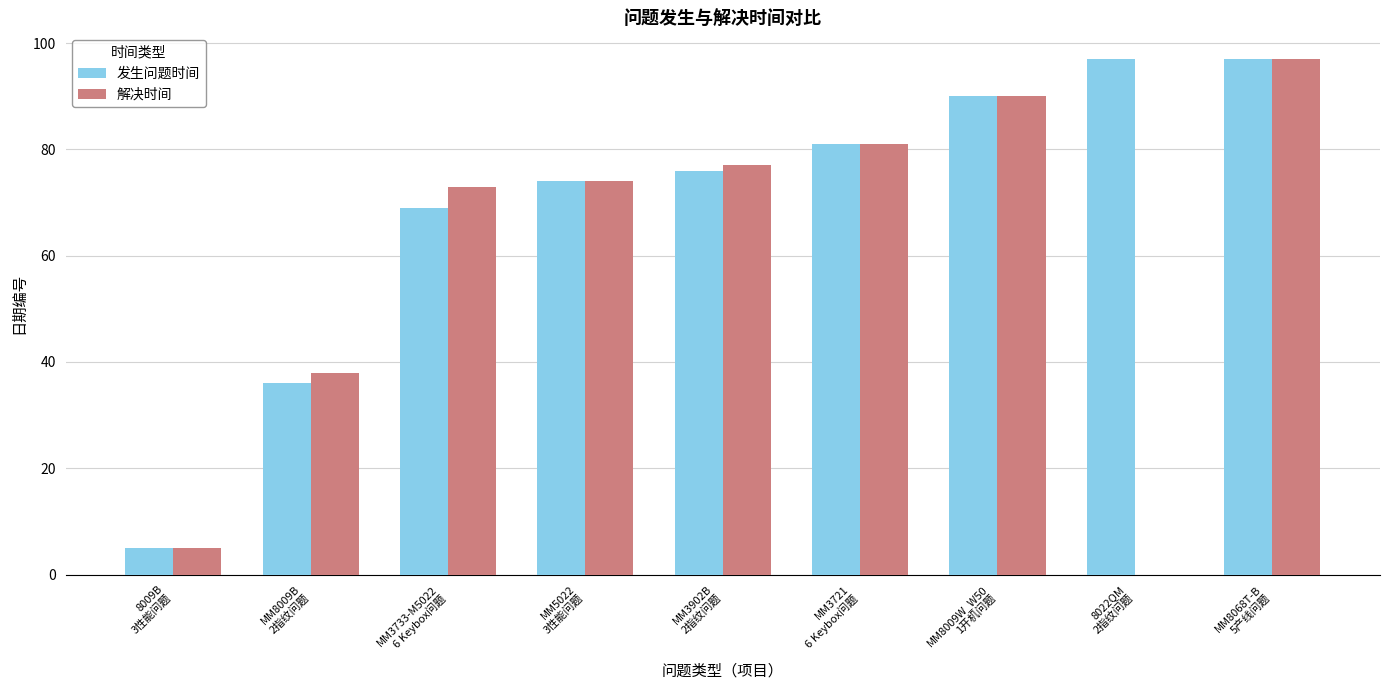

Which series has the largest range (max minus min)?

解决时间